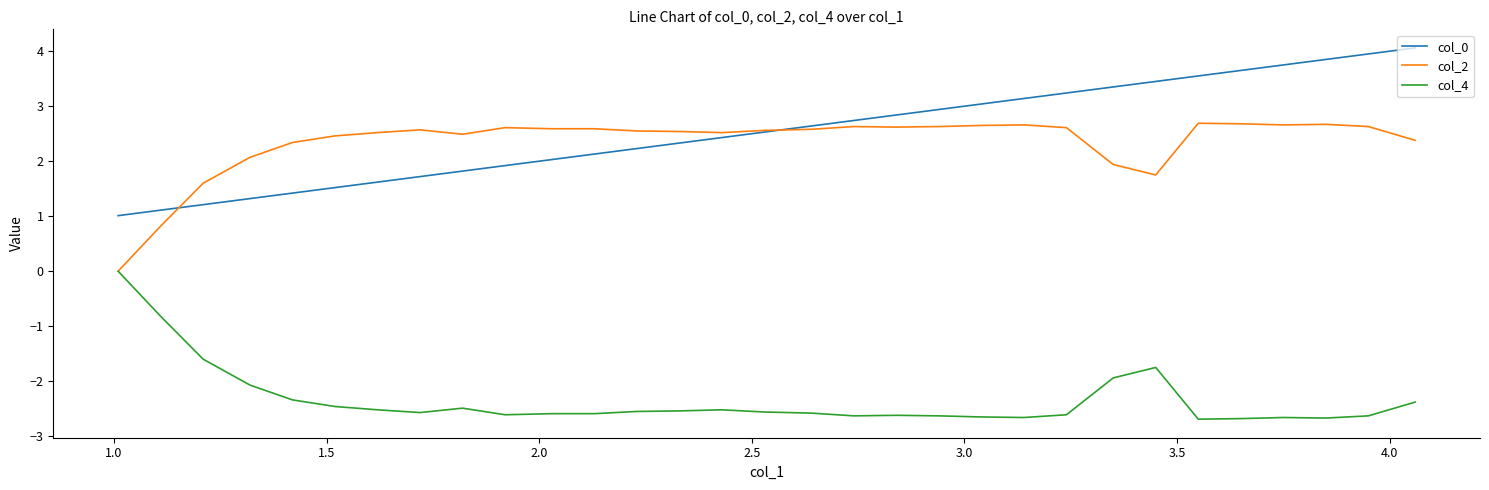

True or false: col_4 and col_0 cross at least once.

False